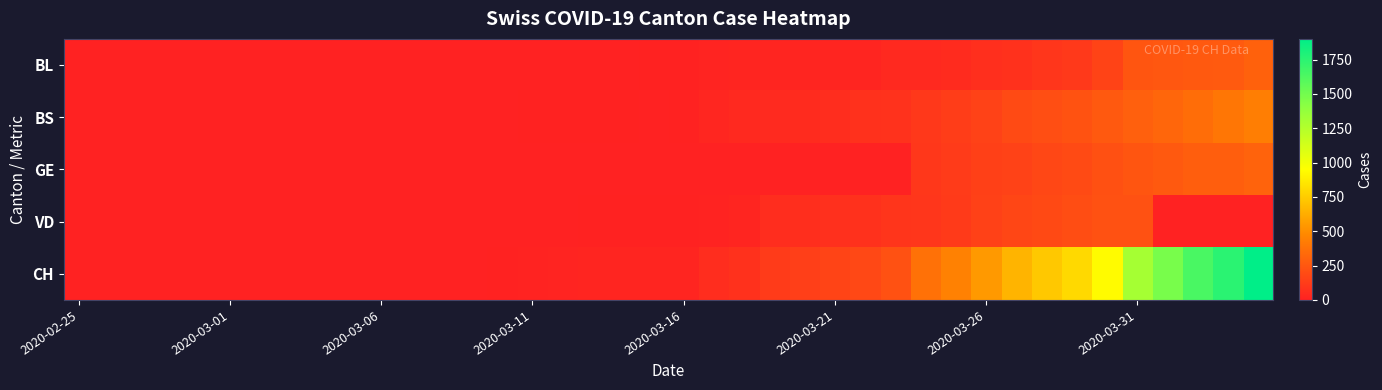

Reading left to right, what are all the values shown in this chart?

BL: 0	0	0	0	0	0	0	0	0	0	0	0	0	1	2	2	2	2	2	5	5	13	16	16	18	21	21	35	40	46	65	76	100	115	158	242	249	262	266	298
BS: 0	0	0	0	0	0	0	0	0	0	0	0	0	0	0	4	4	4	4	0	4	25	36	44	46	57	73	78	105	128	155	191	211	228	263	292	323	350	397	434
GE: 0	0	0	0	0	0	0	0	0	0	0	0	0	0	0	0	0	0	0	0	0	0	0	0	0	0	0	0	103	122	144	153	175	193	216	241	260	283	284	305
VD: 0	0	0	0	0	0	0	0	0	0	0	0	0	0	0	0	0	5	5	5	5	9	16	52	62	70	75	91	100	117	148	174	187	203	223	225	0	0	0	0
CH: 0	0	0	0	0	0	0	0	0	0	1	1	1	3	7	11	12	17	17	20	21	54	75	119	138	160	181	222	368	443	546	654	734	800	938	1307	1478	1643	1749	1901